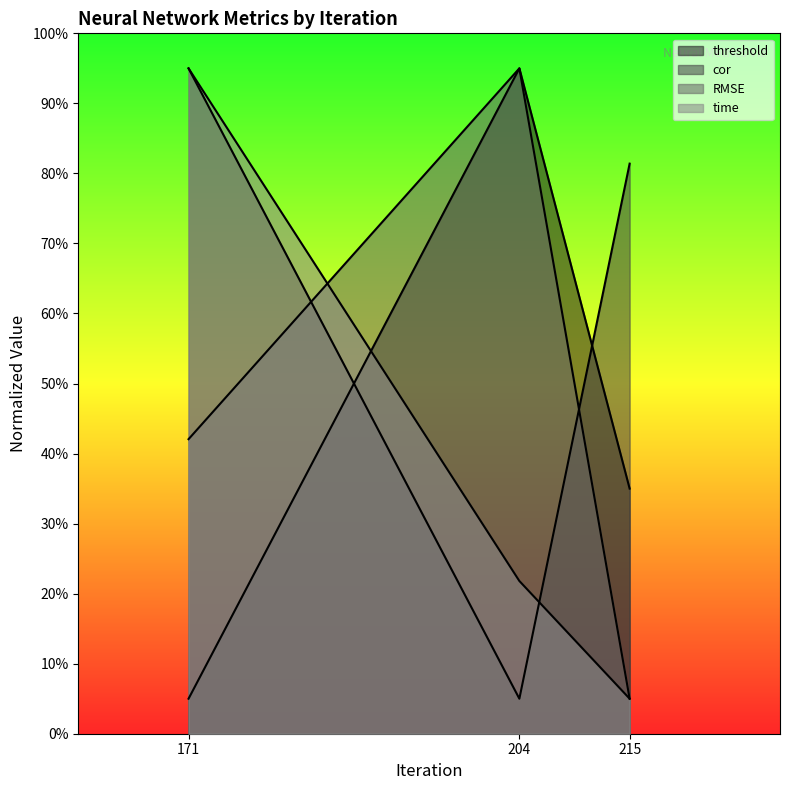

Does the chart have visible grid lines?

No